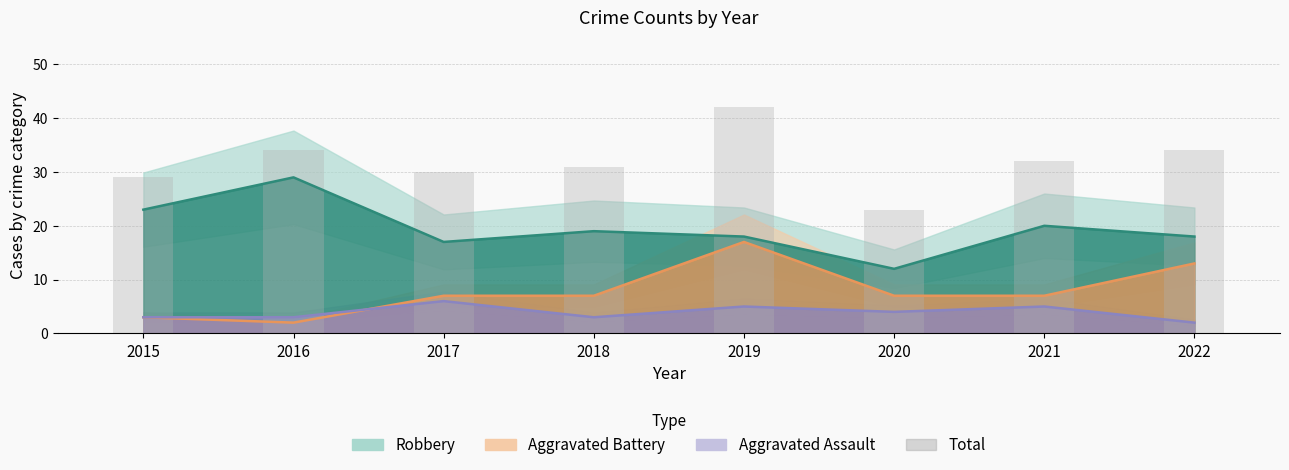

List the labels in order of value, smallest first.

2020, 2015, 2017, 2018, 2021, 2016, 2022, 2019